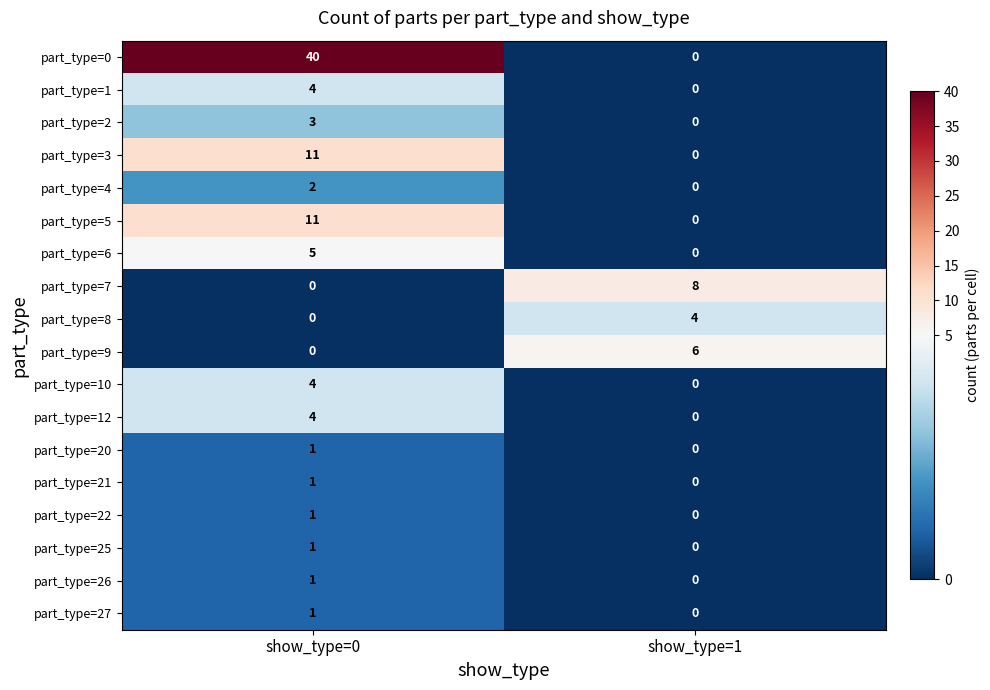

What is the average value of the part_type=9 series?

3